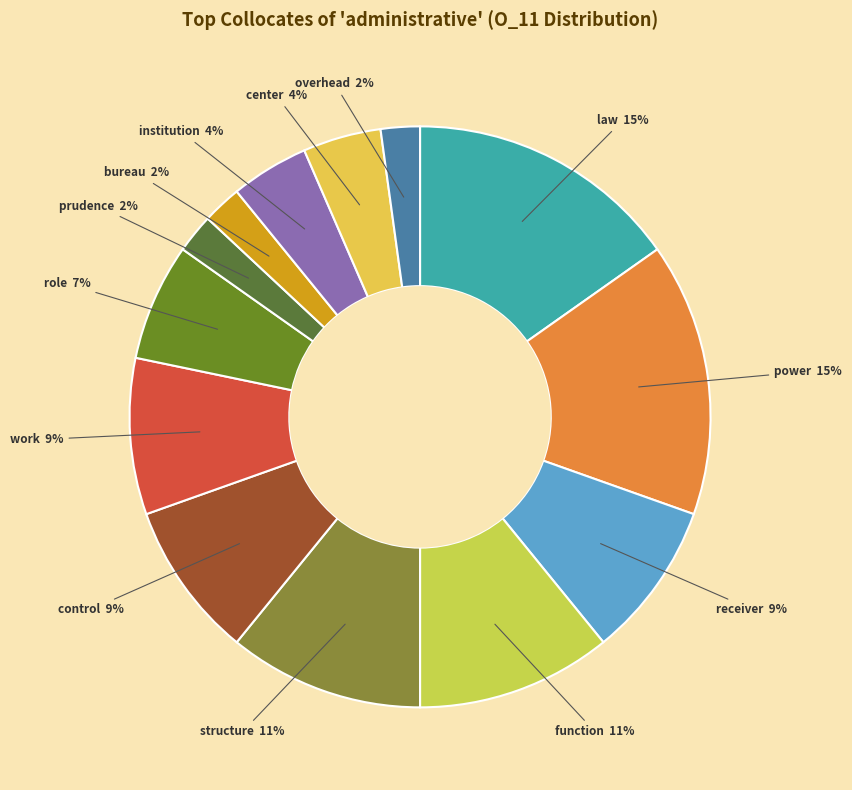

To the nearest percent, what is the average slice percentage?

8%